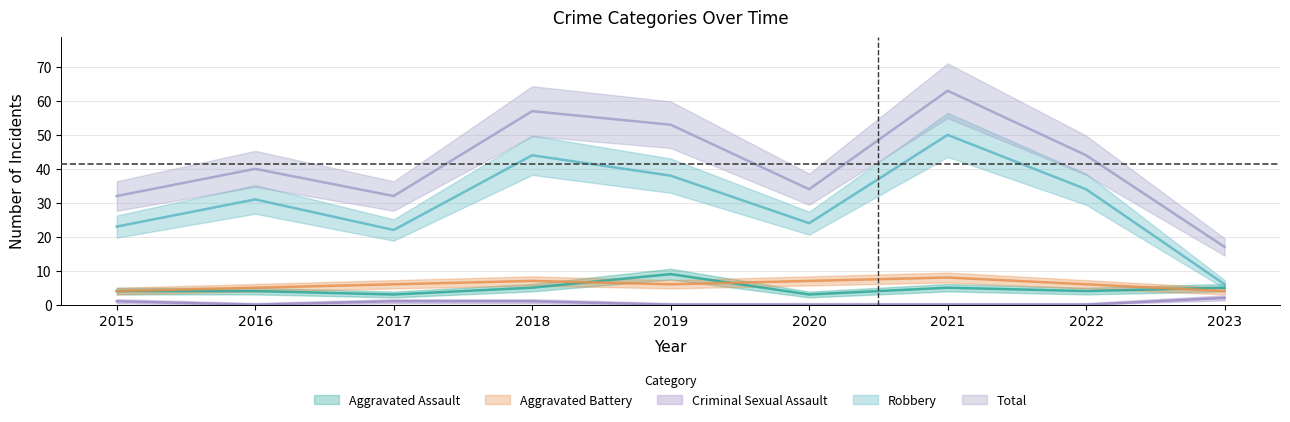

Which has a higher value, 2023 or 2016?

2023